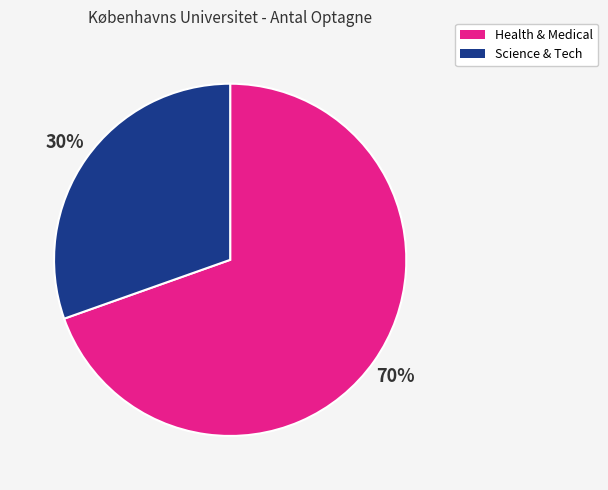

How many segments does this pie chart have?

2